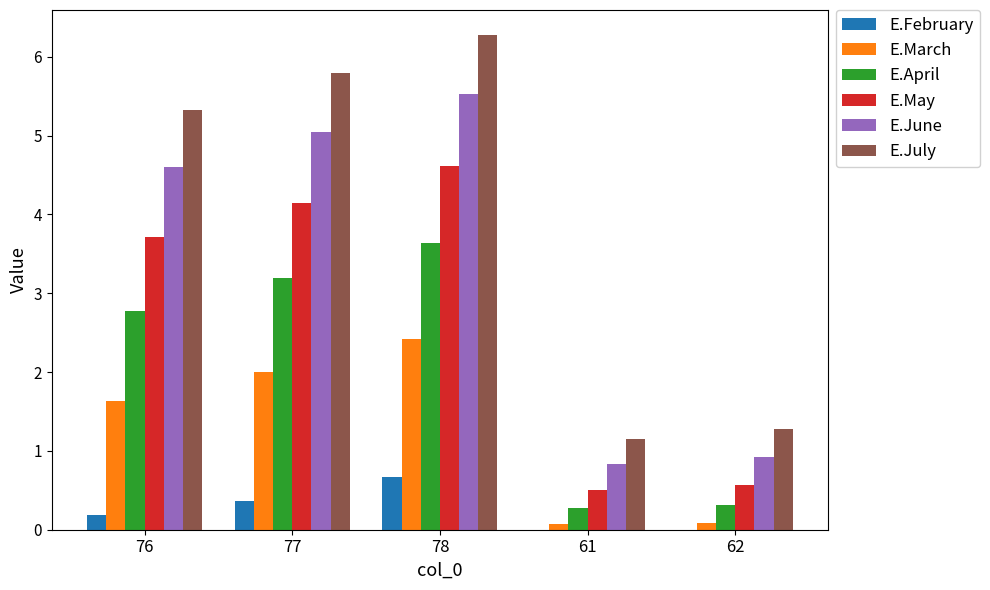

Count the number of data series in this chart.

6